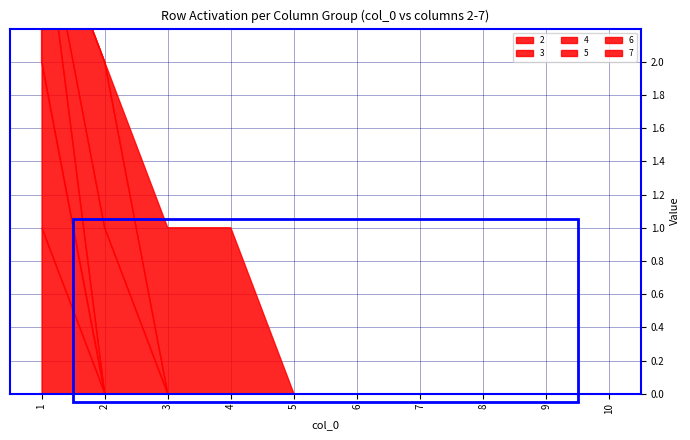

At which category does 6 reach its first local peak?

2